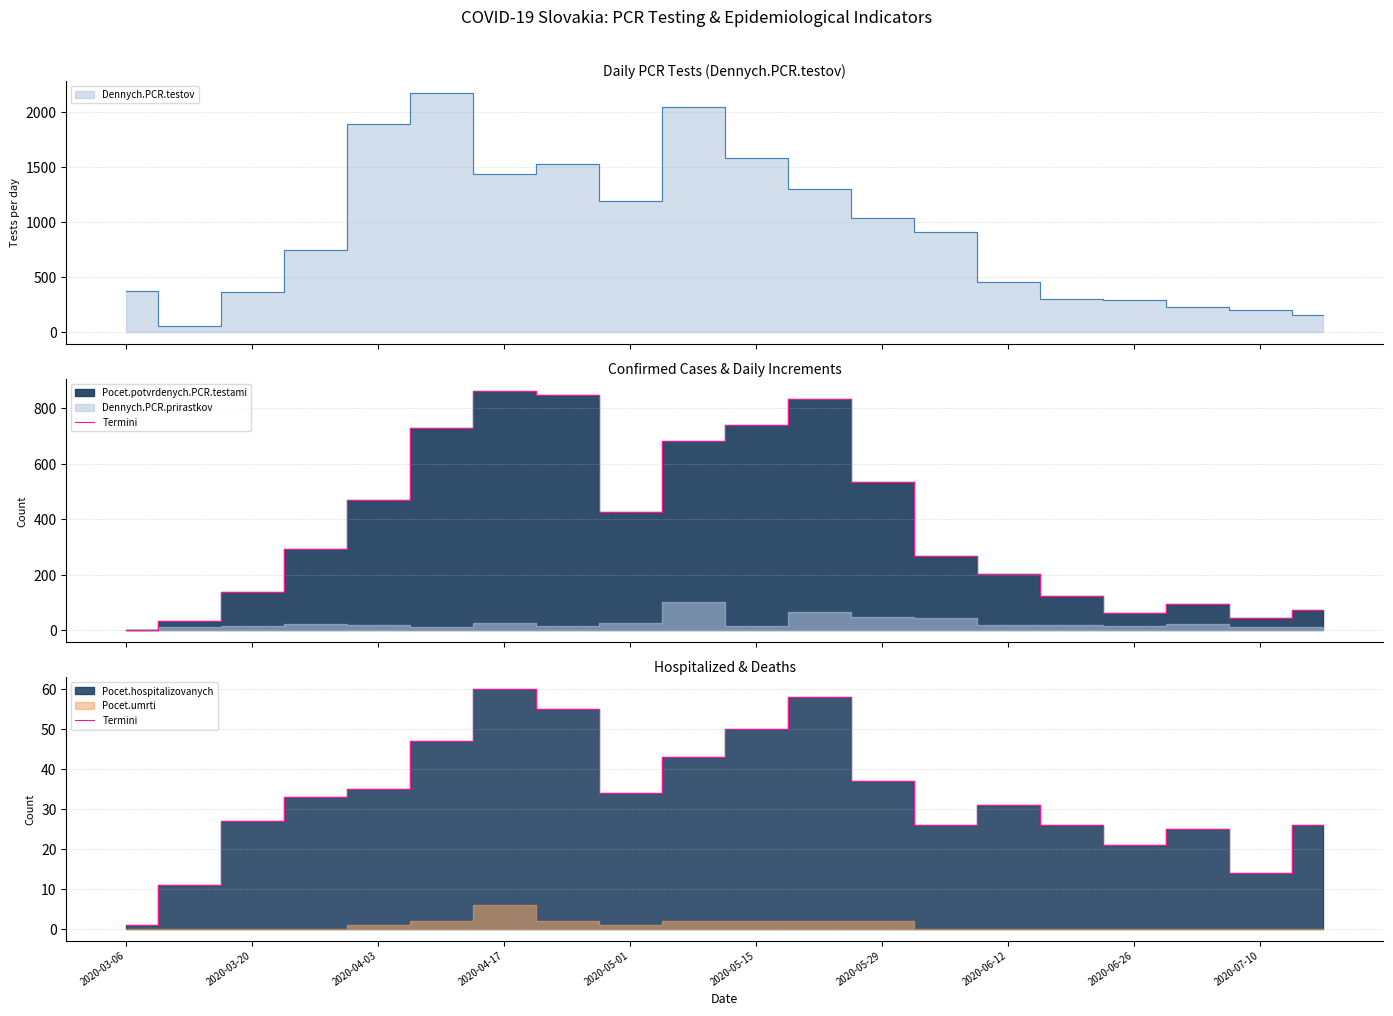

Which label corresponds to the smallest value in the chart?

2020-03-06